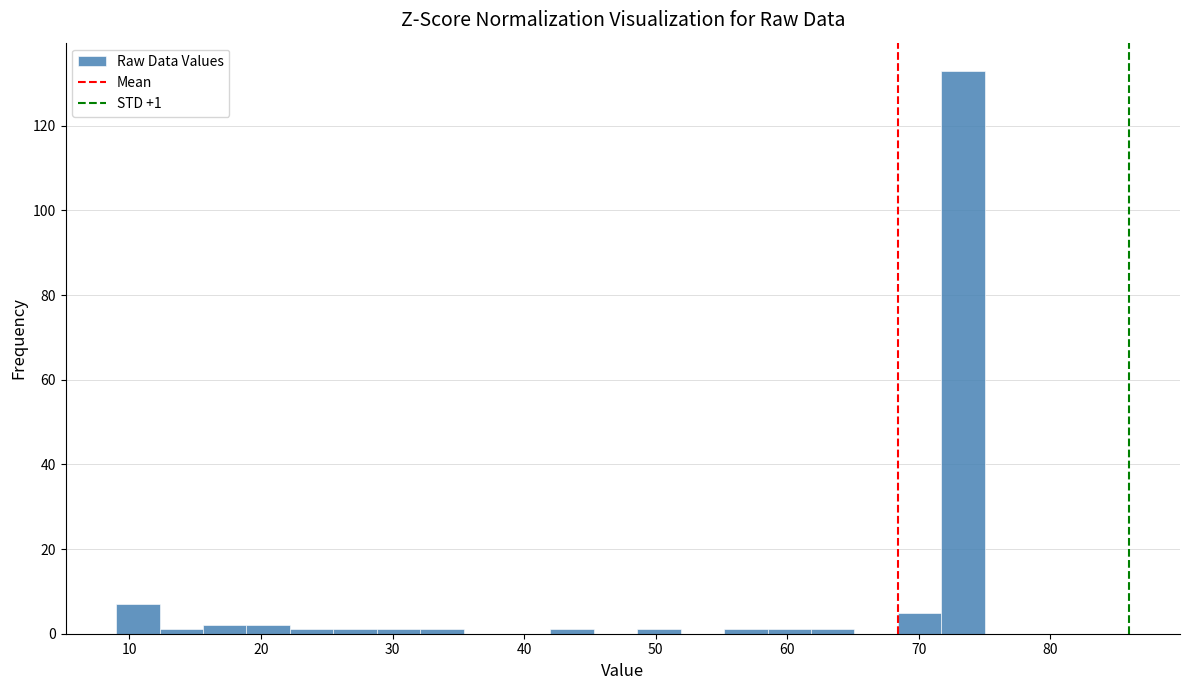

Read against the x-axis, roughly where is the centre of the tallest bar?

73